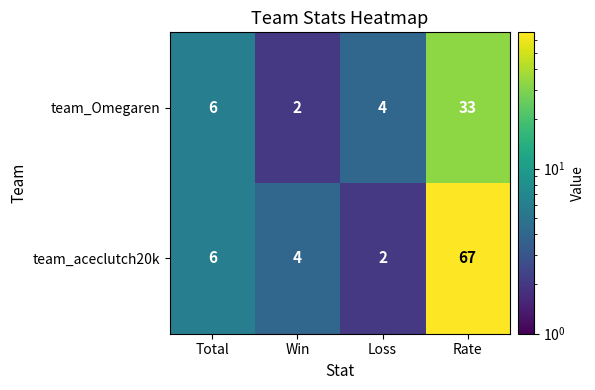

Which label corresponds to the largest value in the chart?

Rate